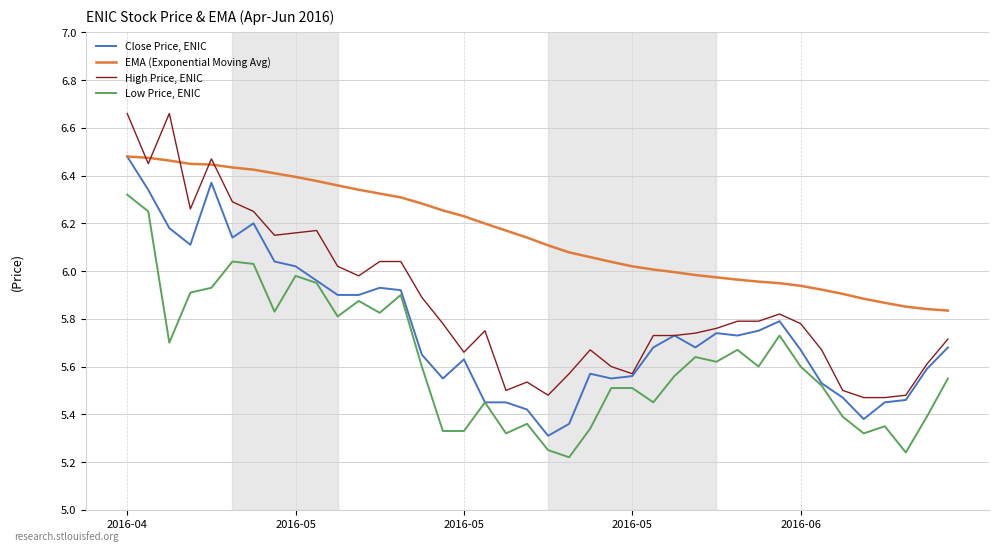

Which series has the largest range (max minus min)?

High Price, ENIC